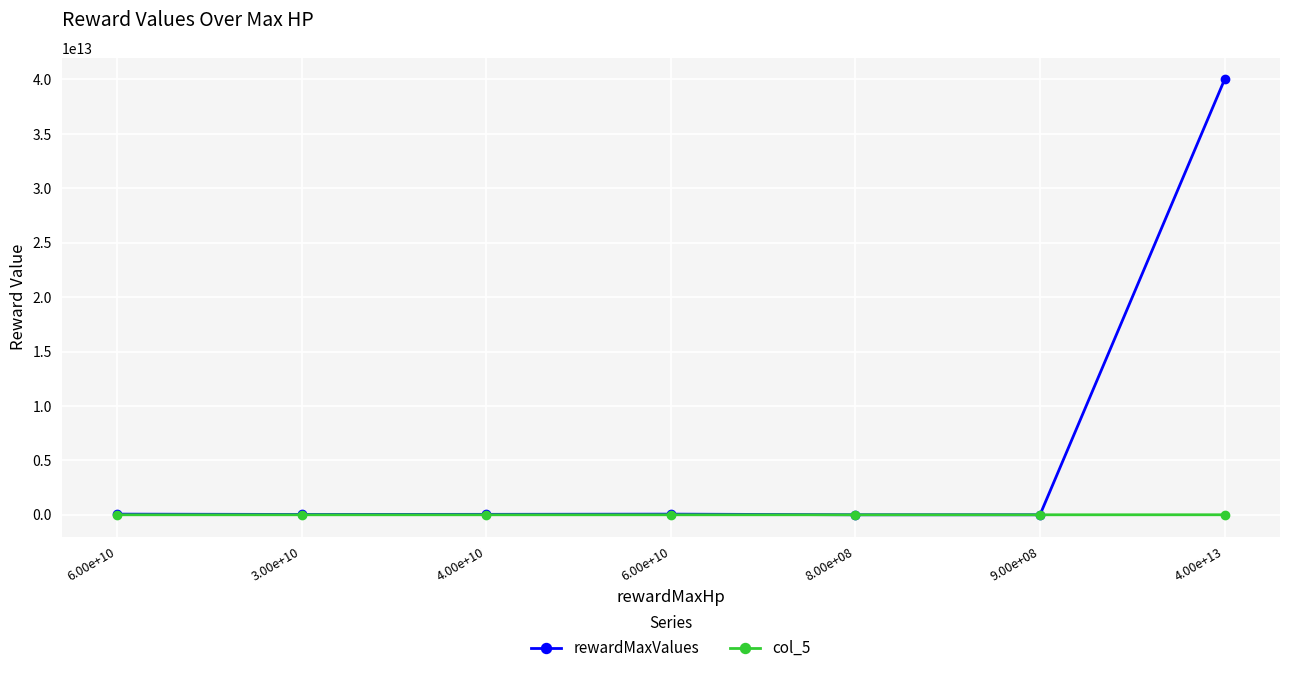

What are all the series names shown in the legend?

rewardMaxValues, col_5